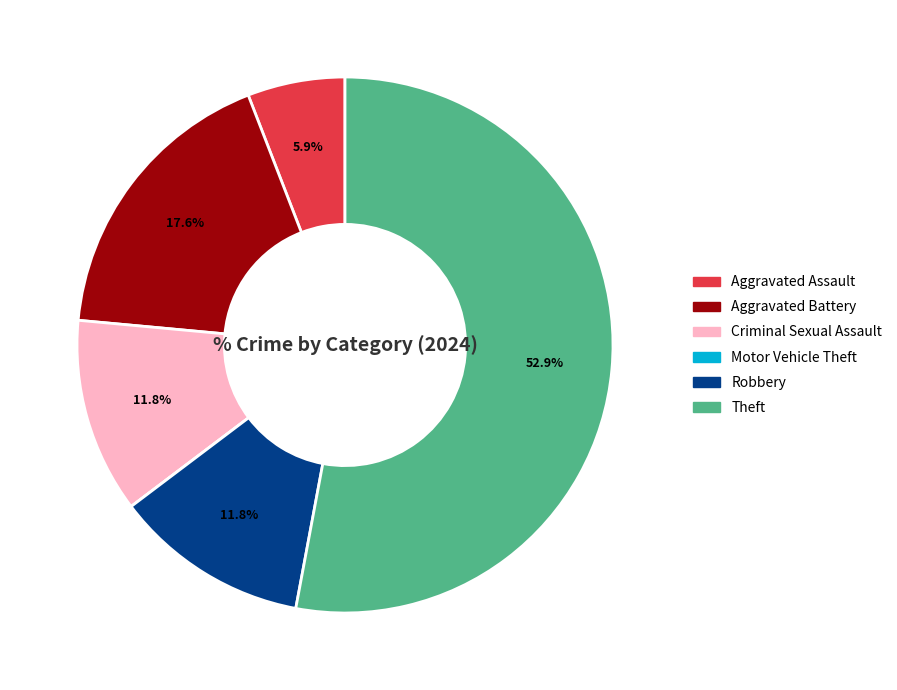

Between Aggravated Assault and Criminal Sexual Assault, which is larger?

Criminal Sexual Assault